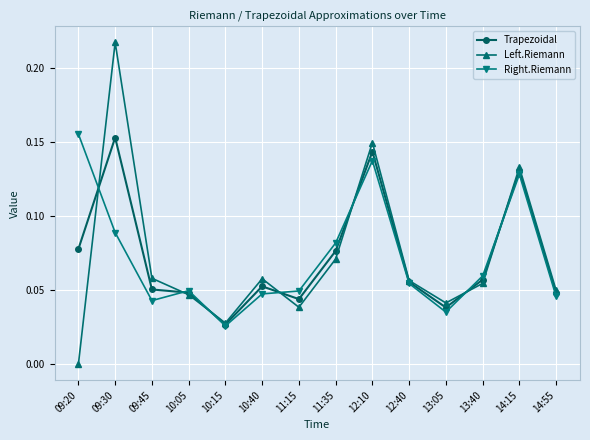

Does the chart have visible grid lines?

Yes